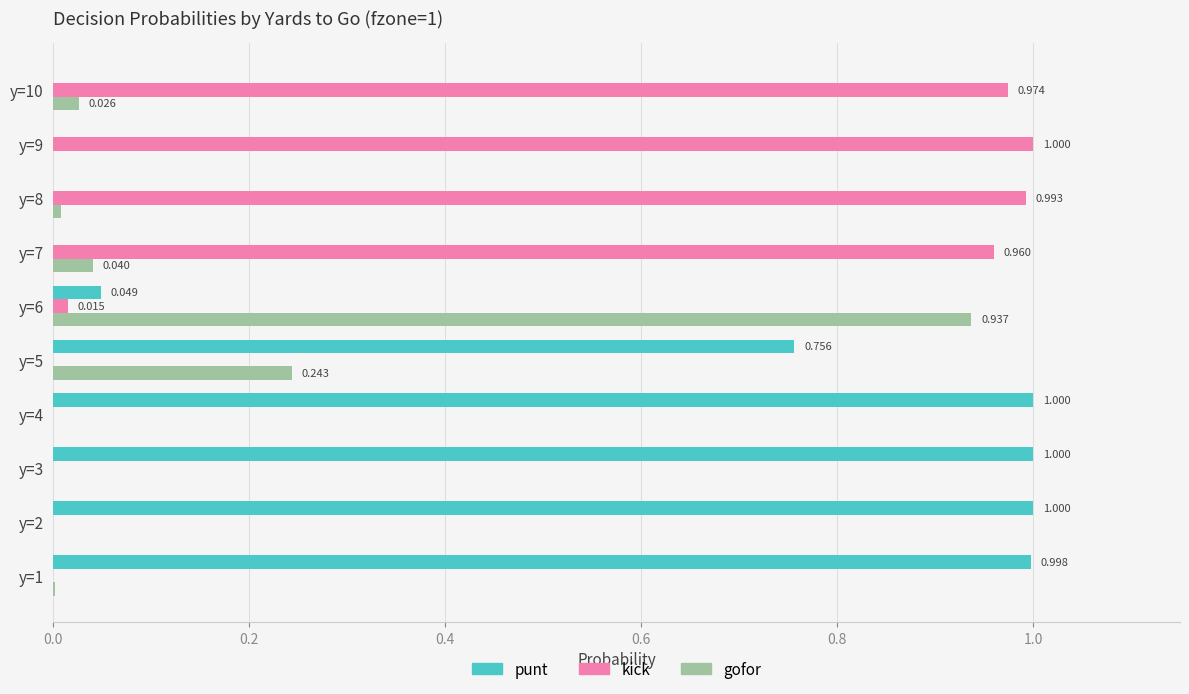

Which series has the largest total across all categories?

punt